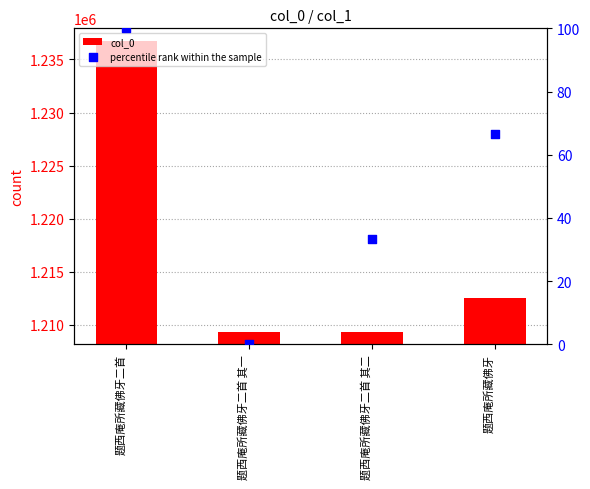

Which series has the largest total across all categories?

col_0